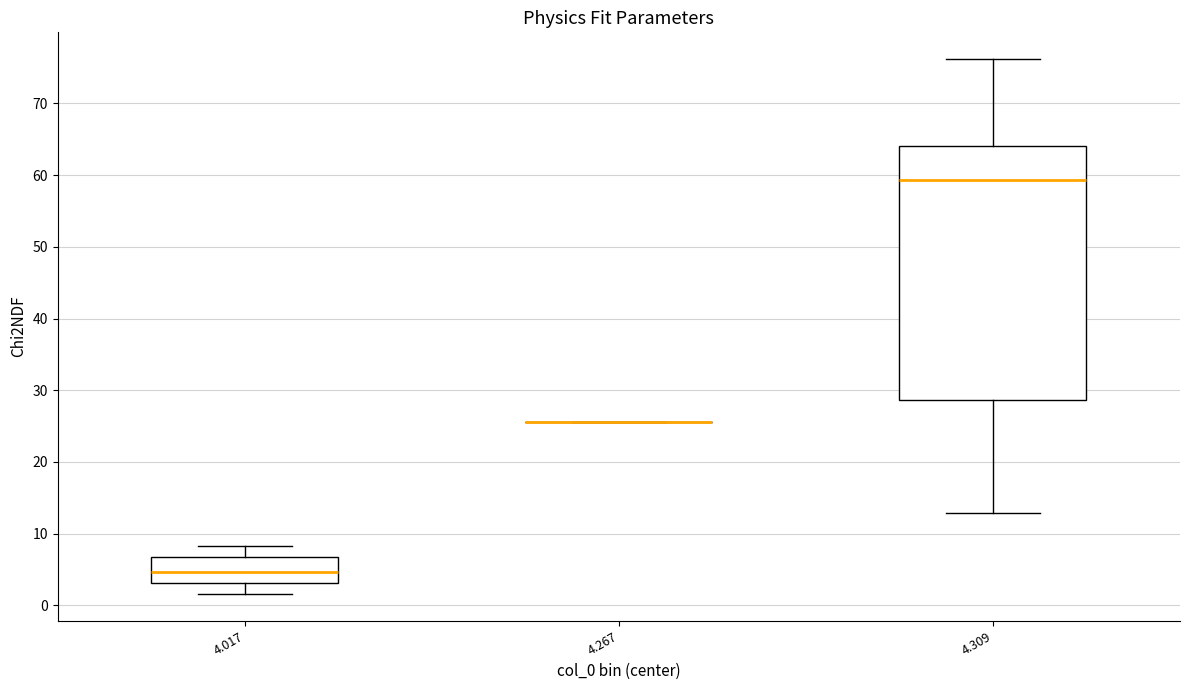

Where does the upper whisker of the box at x = 4.017 end on the y-axis? The values are not printed on the chart, so give them approximately, as read against the axis.

8